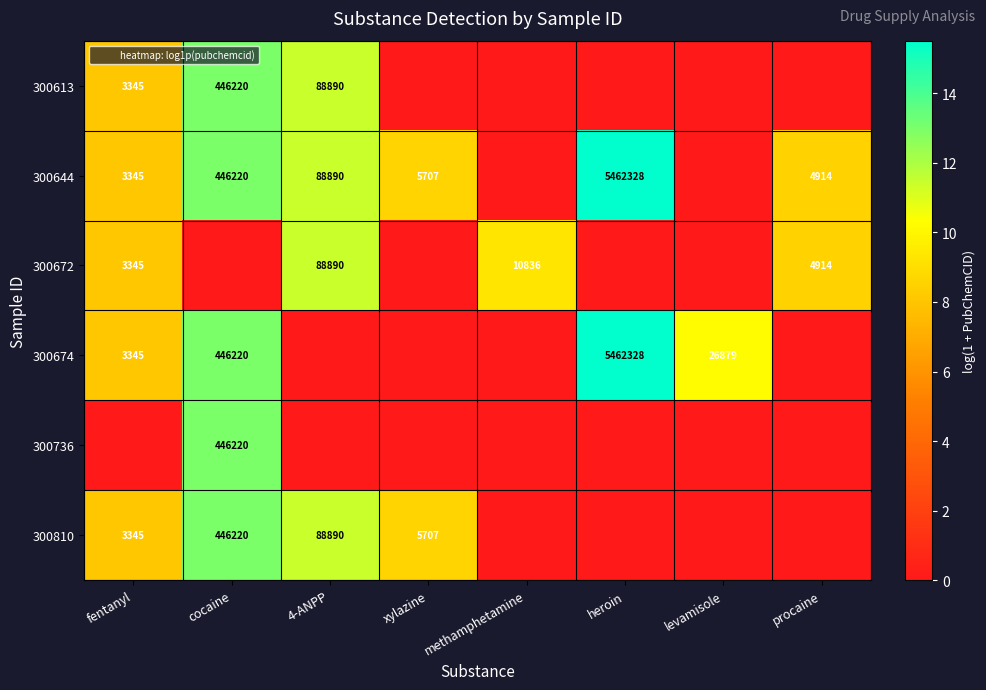

Which series has the largest total across all categories?

300644